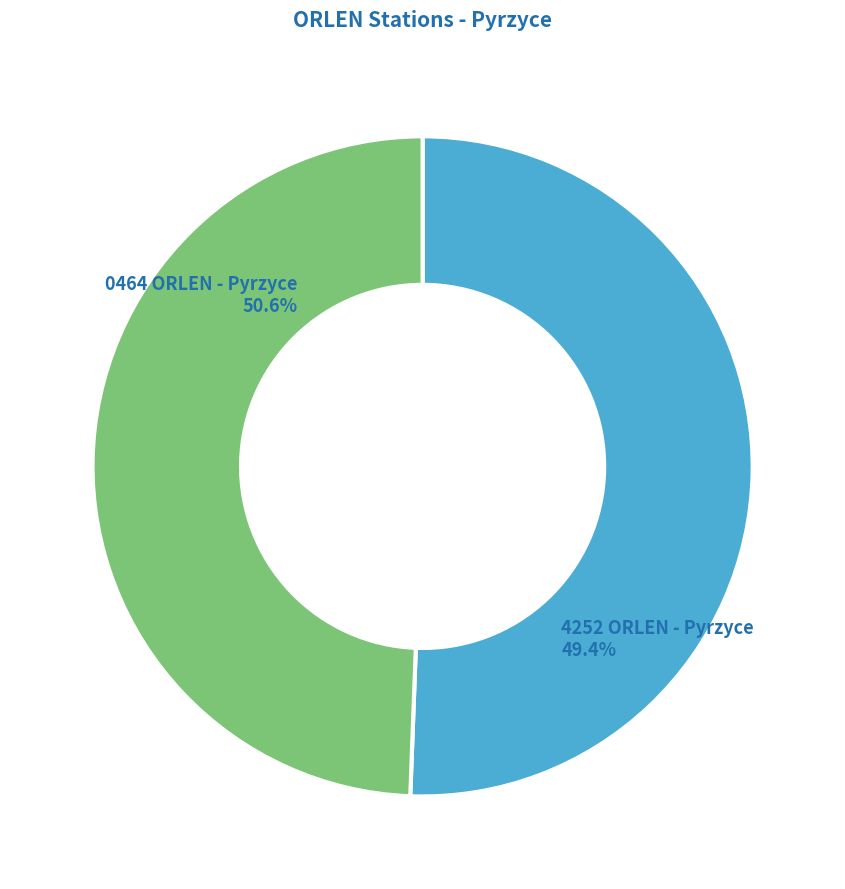

What percentage is the 0464 ORLEN - Pyrzyce slice, to the nearest percent?

51%